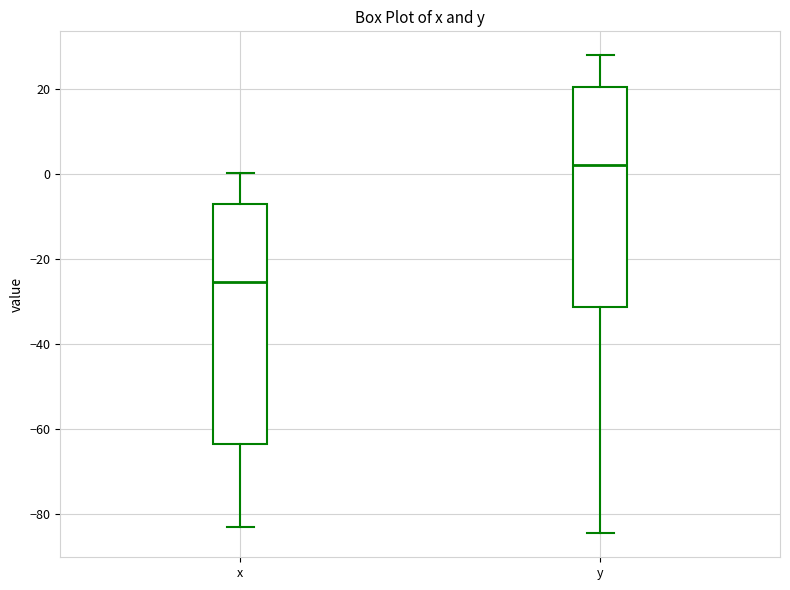

Reading left to right, transcribe this box plot: for each box, give where its median line is, the range the box spans, and where its two whiskers end, as read against the y-axis. The values are not printed on the chart, so give them approximately, as read against the axis.

x: median -26, box -64 to -8, whiskers -84 to 0
y: median 2, box -32 to 20, whiskers -84 to 28